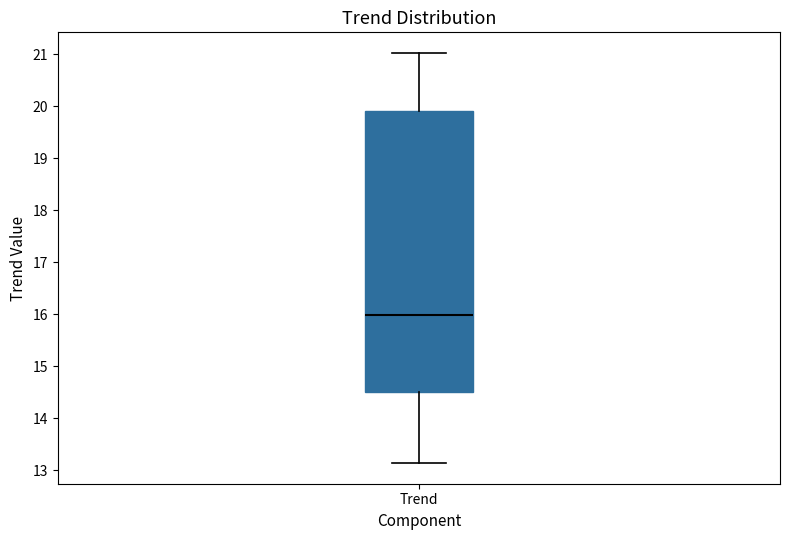

Transcribe this box plot: give where the median line is, the range the box spans, and where the two whiskers end, as read against the y-axis. The values are not printed on the chart, so give them approximately, as read against the axis.

median 16.0, box 14.5 to 19.9, whiskers 13.1 to 21.0